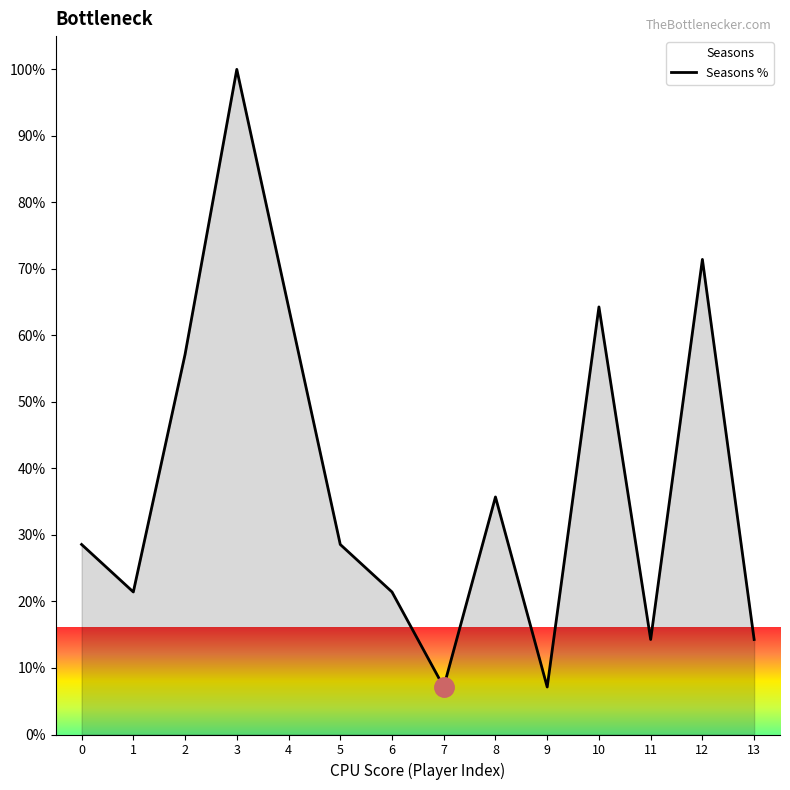

How many values are below 28?

6